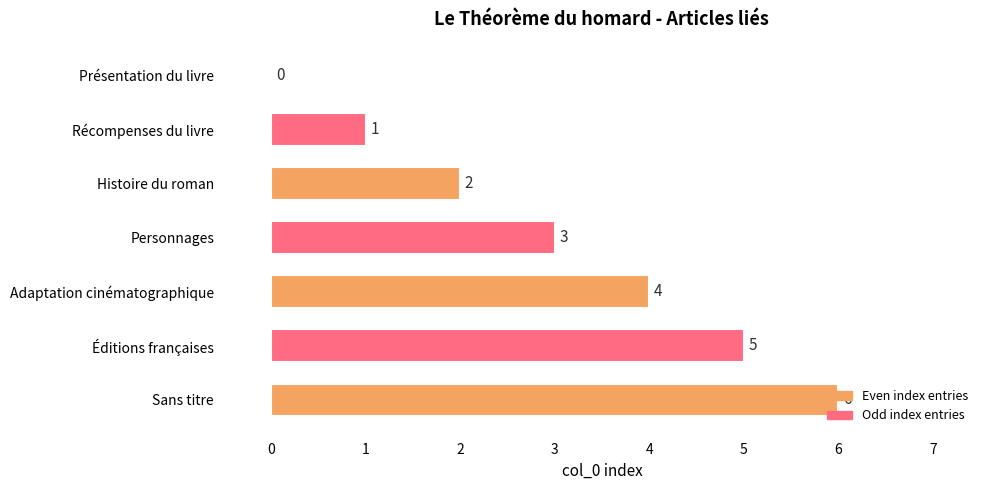

What is the sum of all values?

21